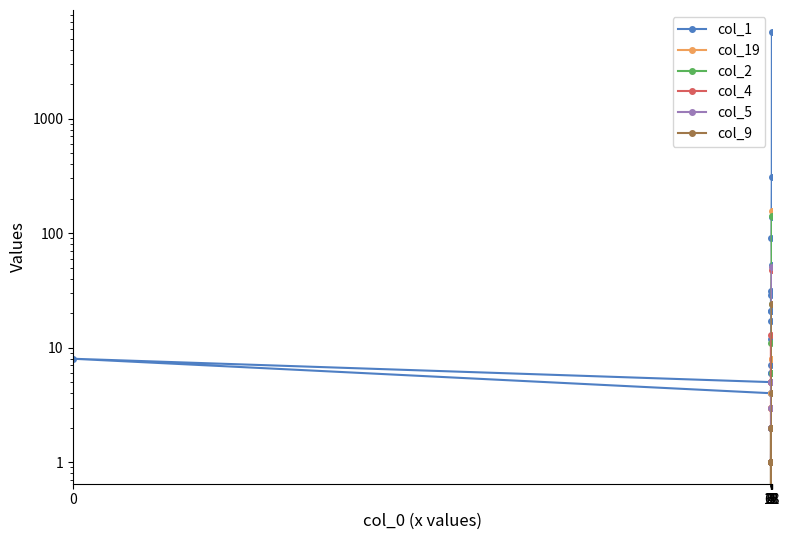

What is the label of the 1st point from the right?

68